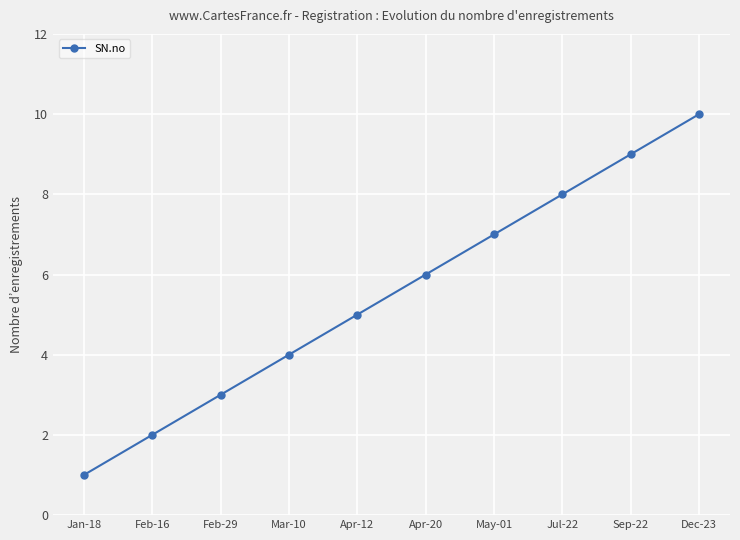

True or false: the data shows 3 at Feb-16.

False